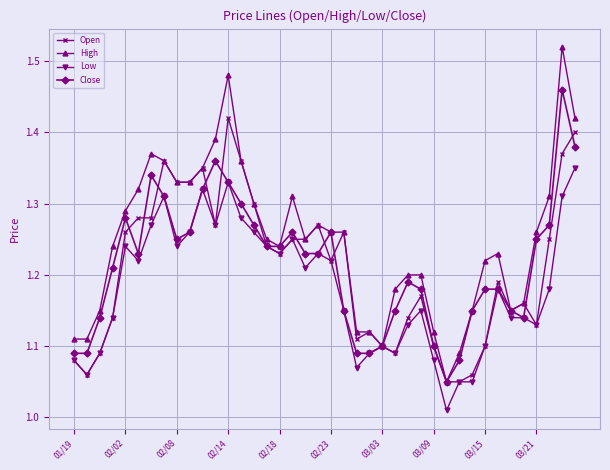

Which series has the largest total across all categories?

High